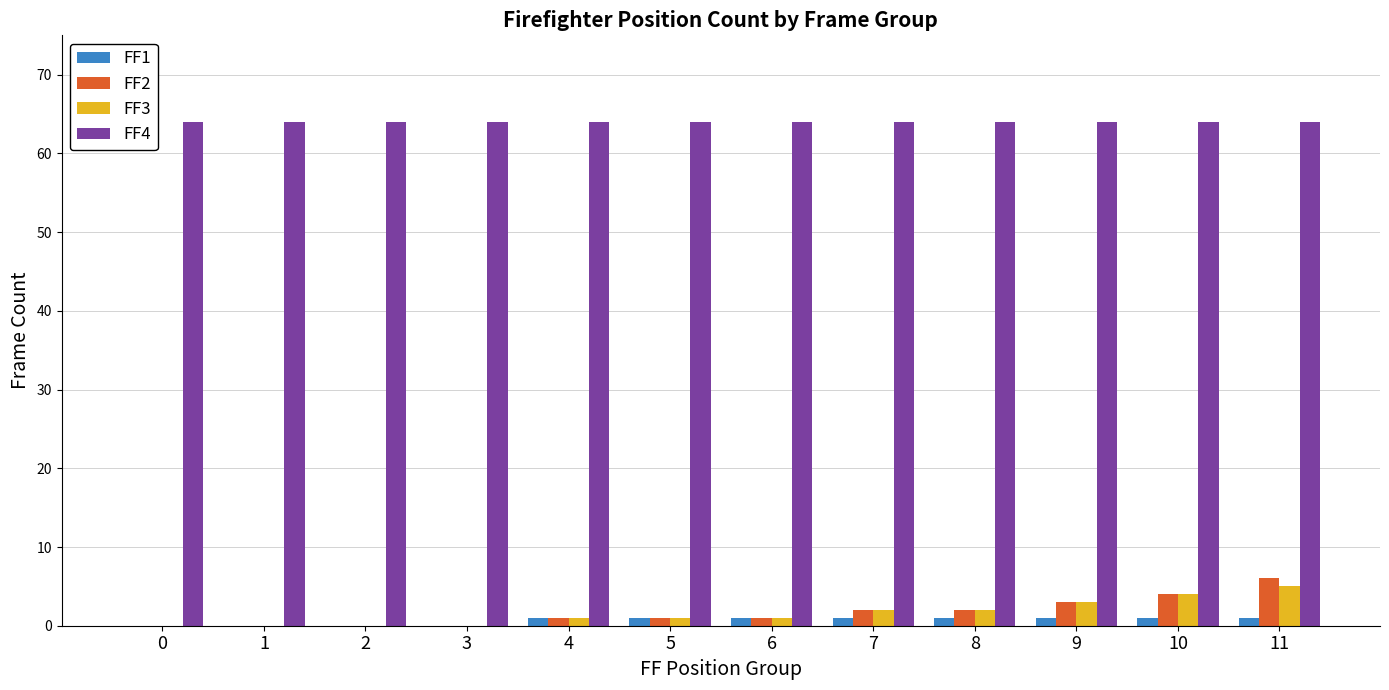

Is it true that FF2 equals -3 at 0?

False